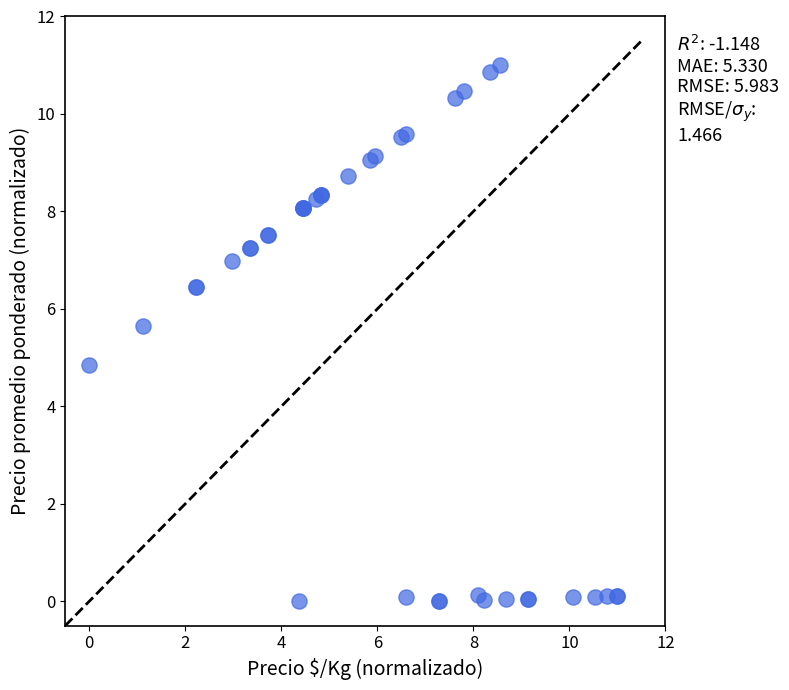

What Y value in the scatter plot is closest to 5?

4.9